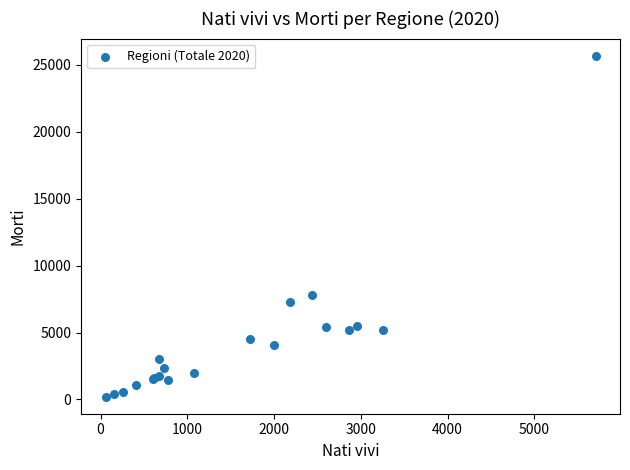

What Y value in the scatter plot is closest to 12947?

7776